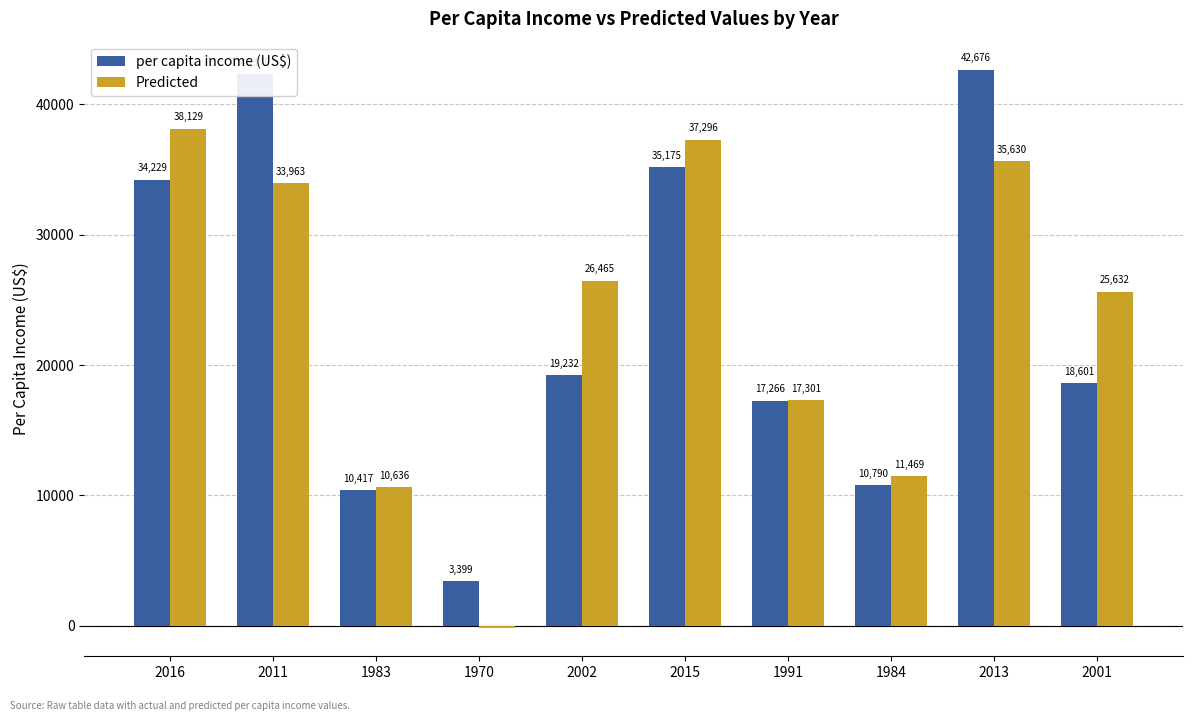

How many groups of bars are there?

10